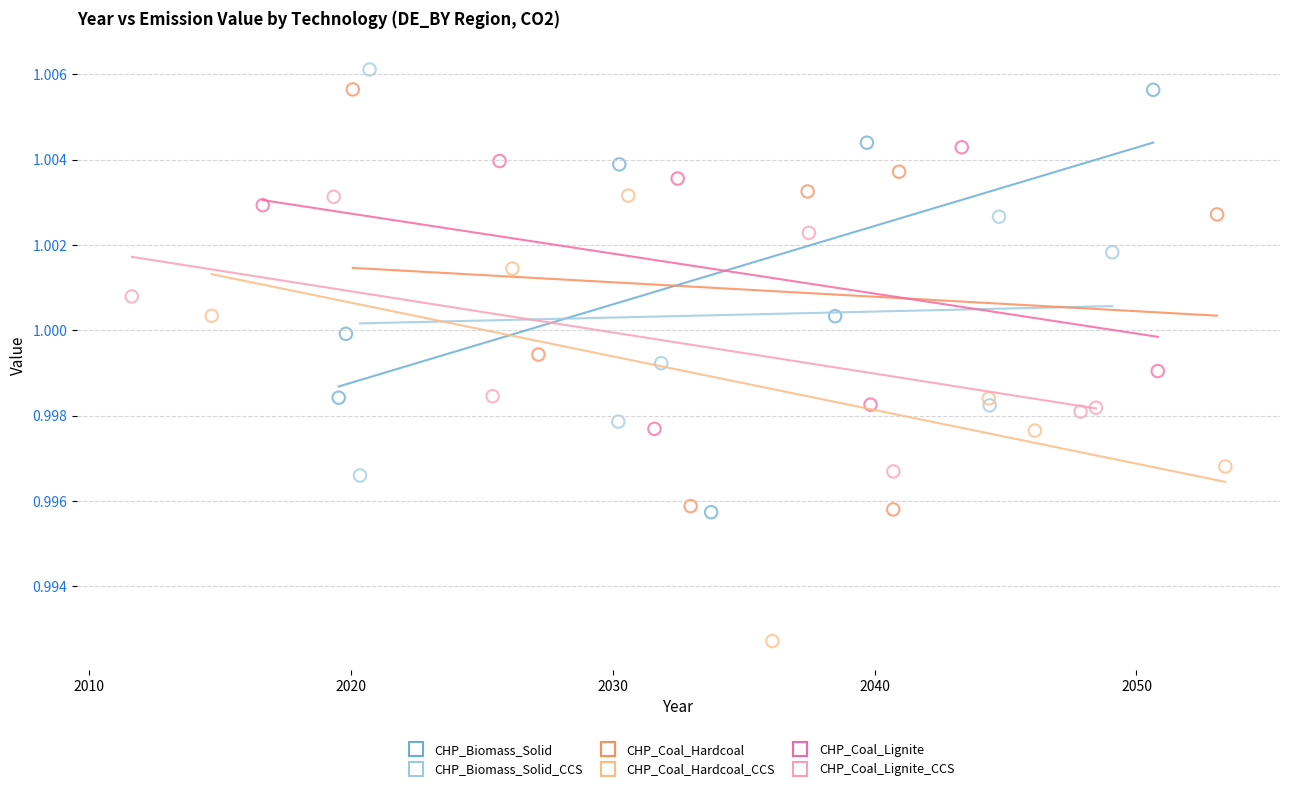

Which series reaches the minimum Y coordinate?

CHP_Coal_Hardcoal_CCS